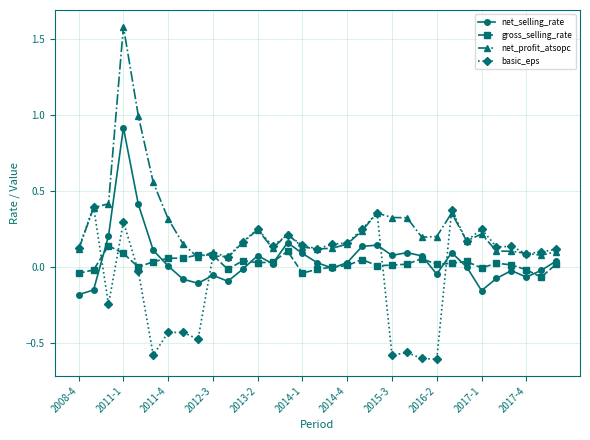

Is this an area chart (filled region under the line)?

No